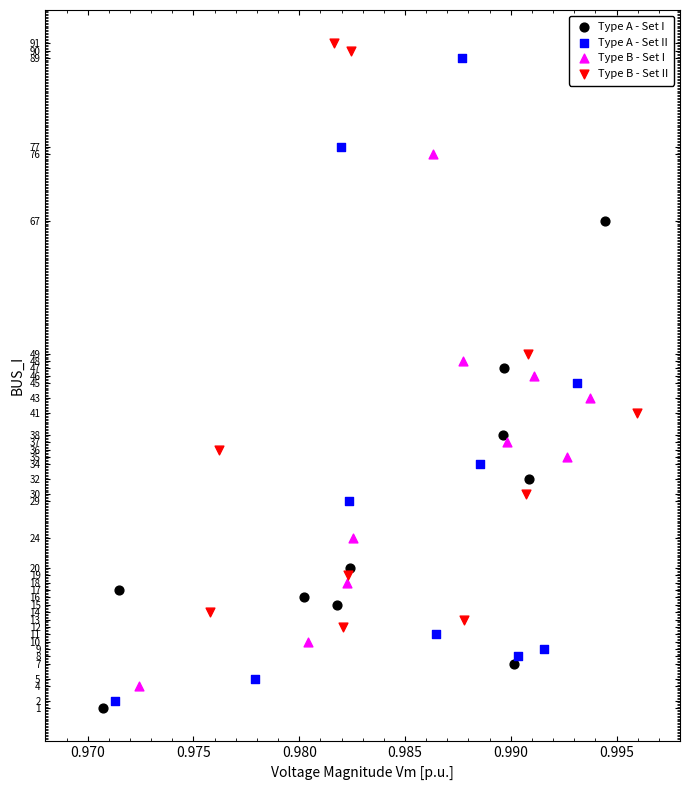

Which series has the widest spread of Y values?

Type A - Set II